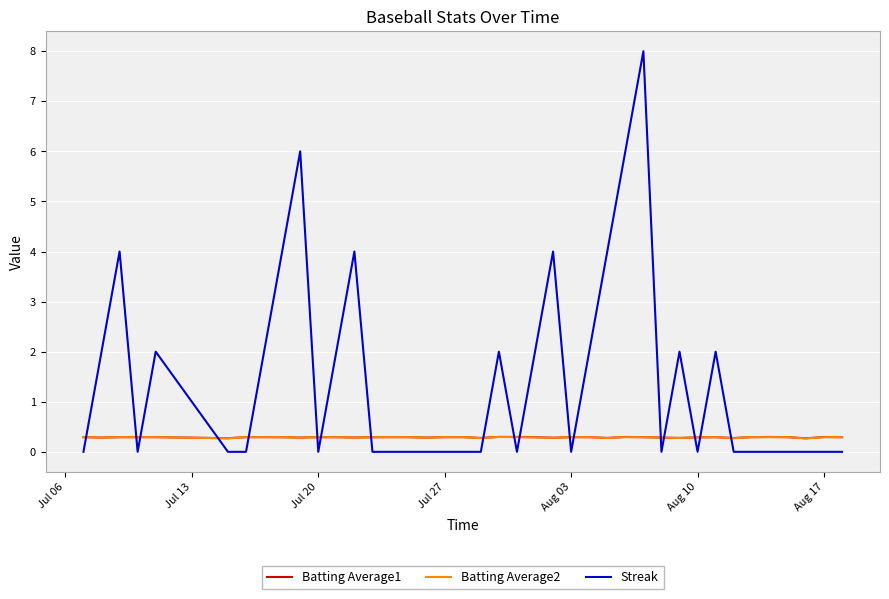

Which series has the widest spread of values?

Streak